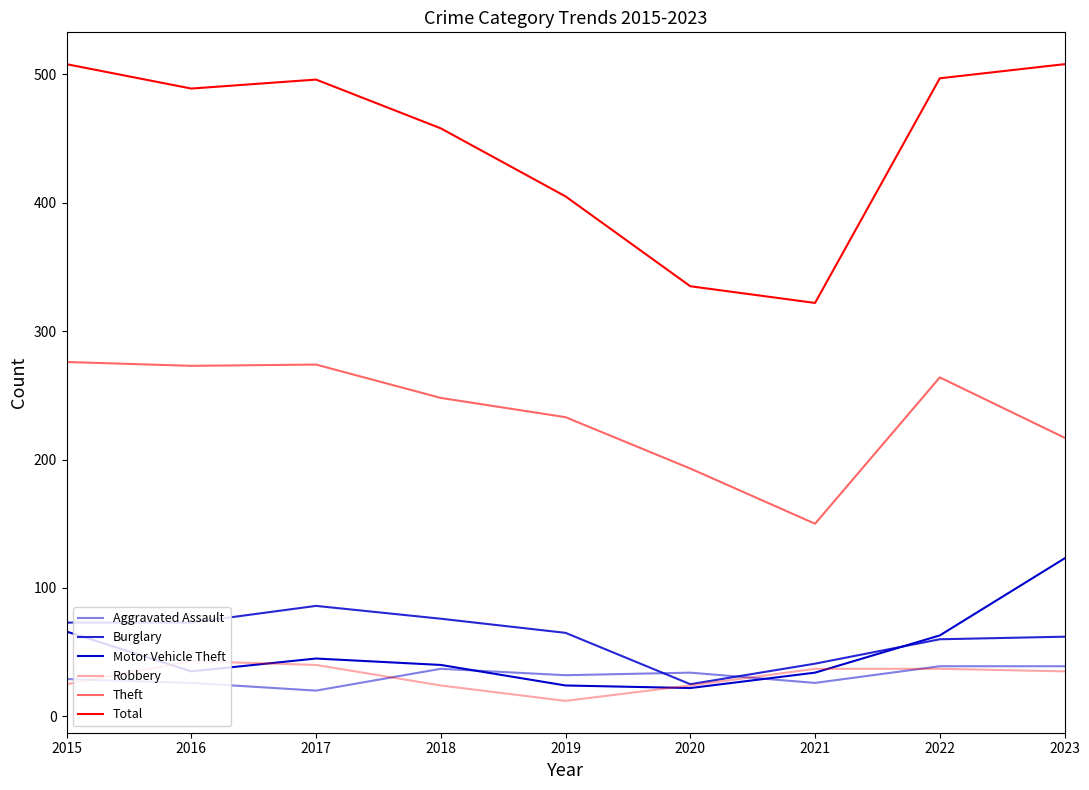

List the labels in order of Burglary value, smallest first.

2020, 2021, 2022, 2023, 2019, 2015, 2016, 2018, 2017